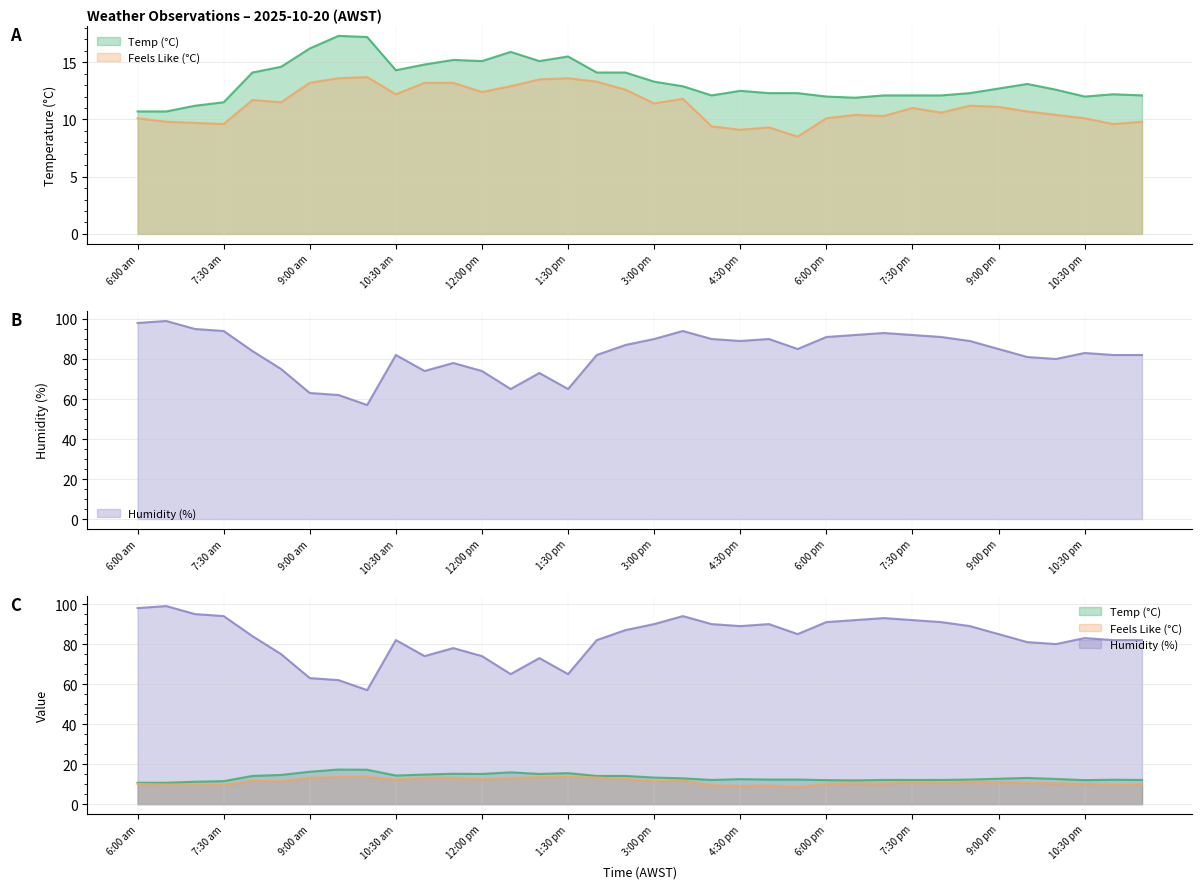

What is the approximate value of Humidity (%) at 7:30 pm?

92.0